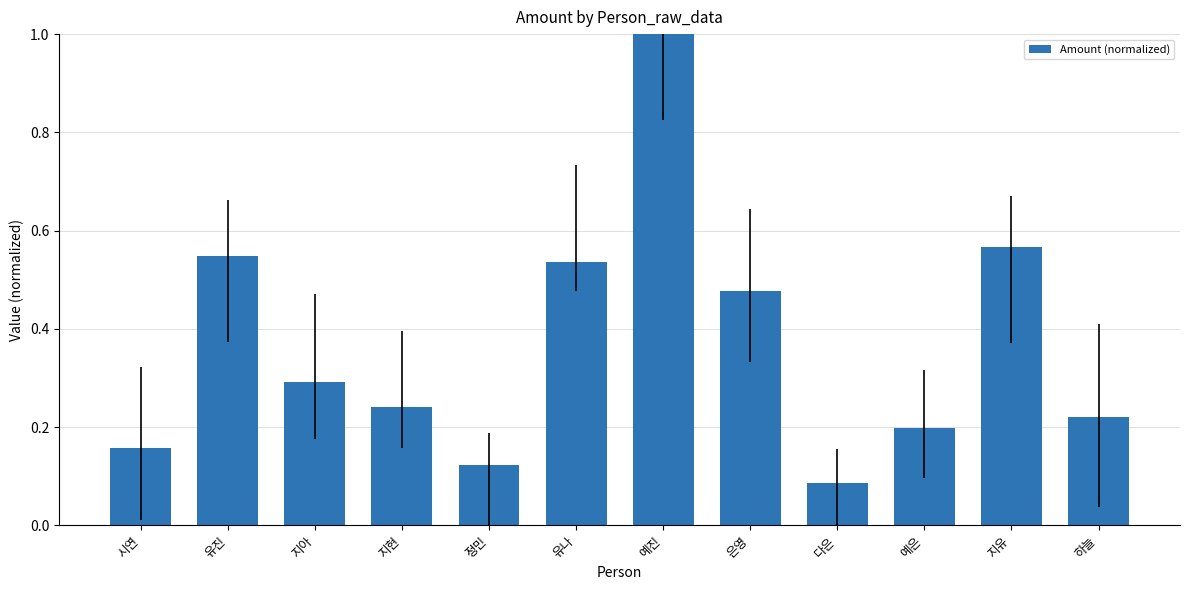

What is the difference between the maximum and minimum values?

0.9